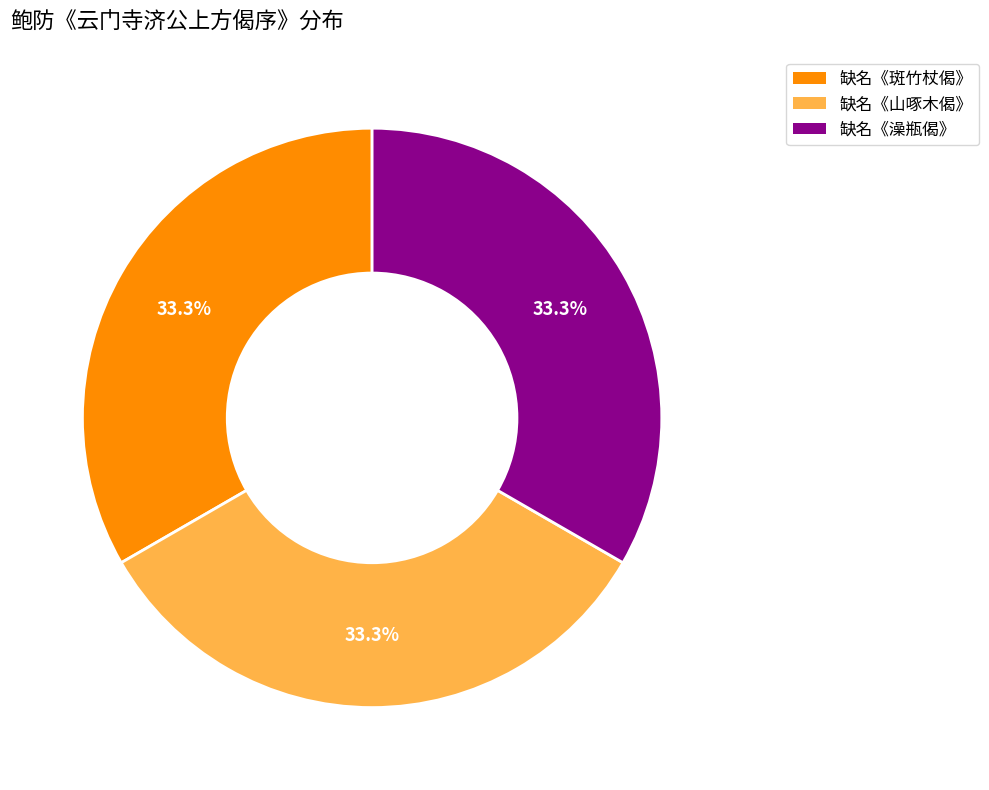

Does any single category account for the majority?

No